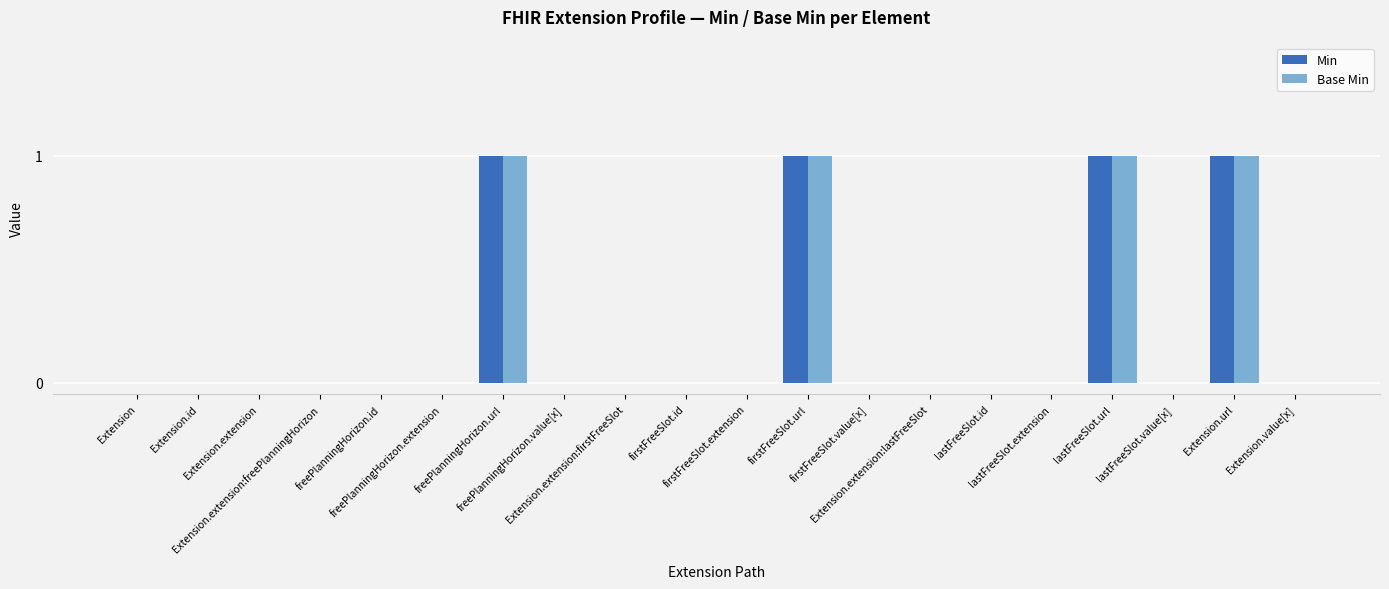

Rank the series by their maximum value, from highest to lowest.

Min, Base Min